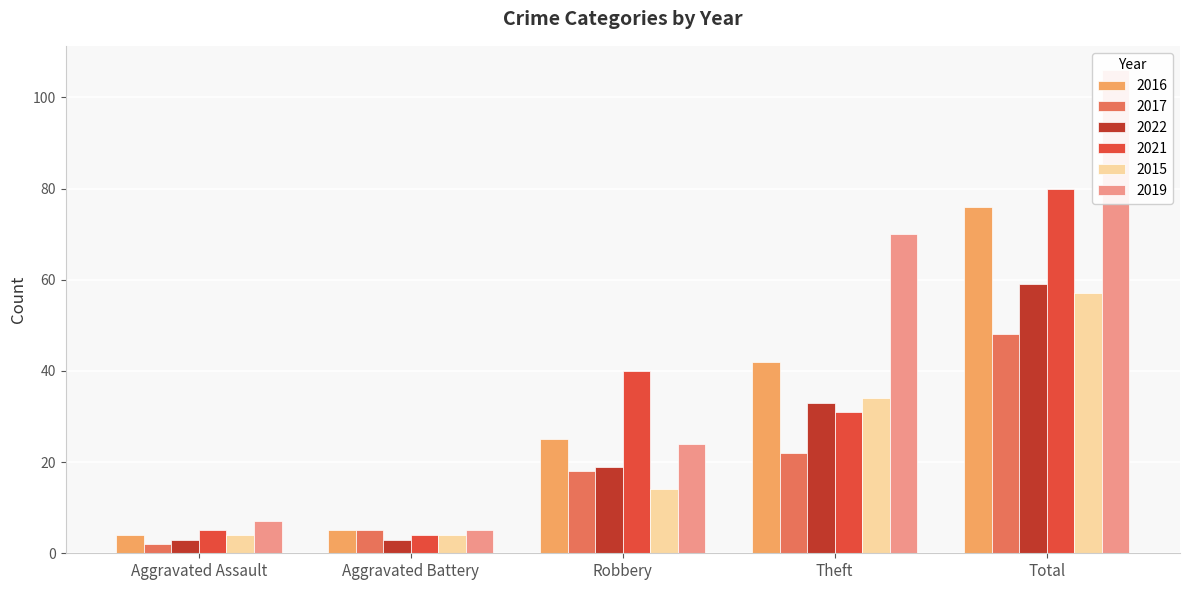

Reading left to right, what are all the values shown in this chart?

2016: Aggravated Assault=4	Aggravated Battery=5	Robbery=25	Theft=42	Total=76
2017: Aggravated Assault=2	Aggravated Battery=5	Robbery=18	Theft=22	Total=48
2022: Aggravated Assault=3	Aggravated Battery=3	Robbery=19	Theft=33	Total=59
2021: Aggravated Assault=5	Aggravated Battery=4	Robbery=40	Theft=31	Total=80
2015: Aggravated Assault=4	Aggravated Battery=4	Robbery=14	Theft=34	Total=57
2019: Aggravated Assault=7	Aggravated Battery=5	Robbery=24	Theft=70	Total=106